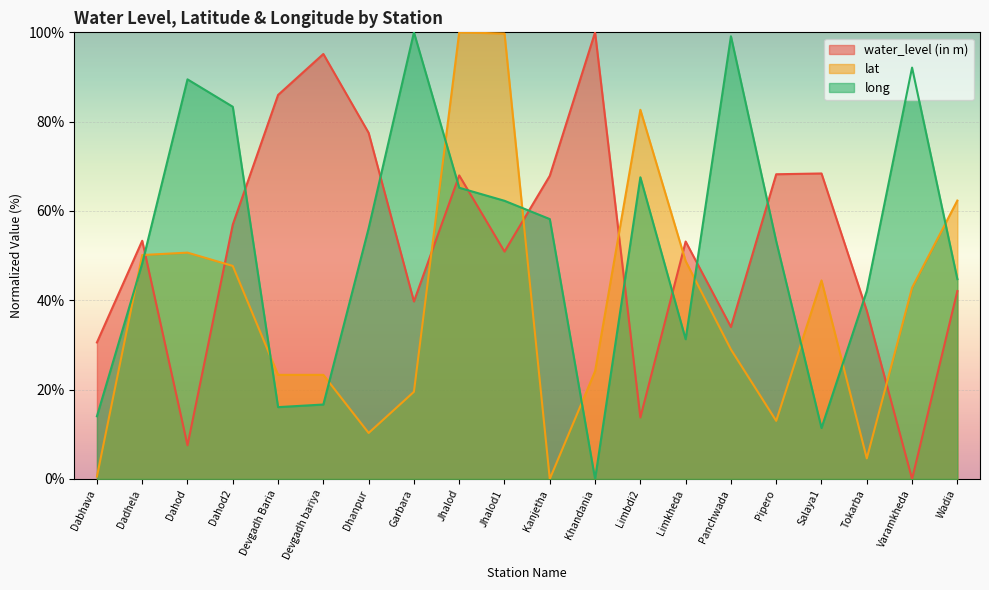

What are all the series names shown in the legend?

water_level (in m), lat, long